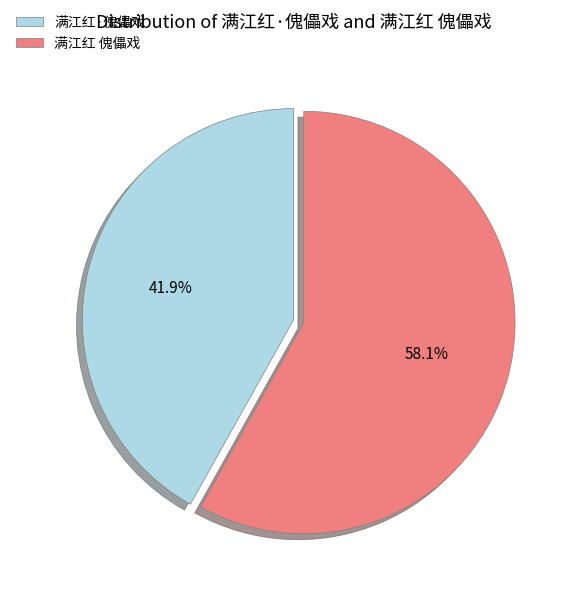

How much of the chart is everything except 满江红 傀儡戏?

41.9%